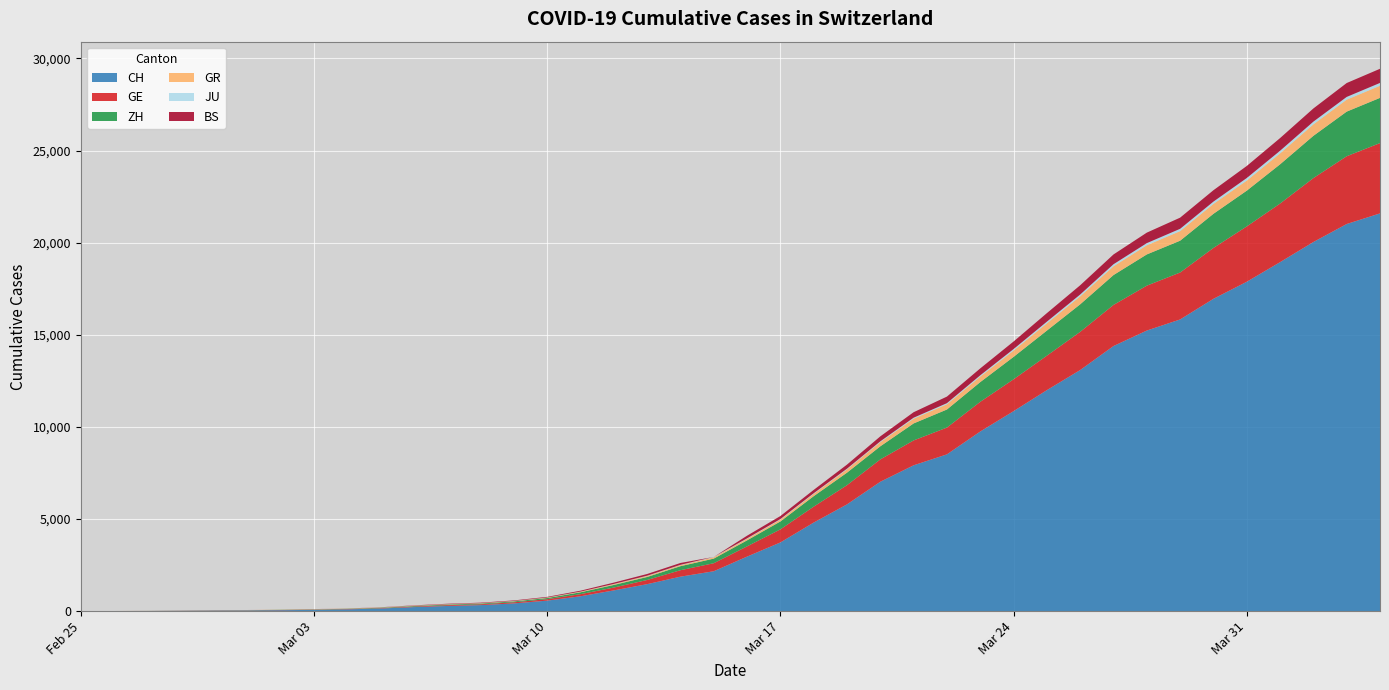

Reading left to right, what are all the values shown in this chart?

CH: 0=0	1=4	2=8	3=20	4=30	5=36	6=50	7=69	8=97	9=142	10=219	11=280	12=327	13=419	14=570	15=807	16=1125	17=1463	18=1870	19=2165	20=2959	21=3727	22=4807	23=5794	24=7022	25=7915	26=8509	27=9749	28=10853	29=11994	30=13085	31=14388	32=15229	33=15831	34=16951	35=17876	36=18940	37=20034	38=21011	39=21587
GE: 0=0	1=1	2=1	3=5	4=9	5=10	6=11	7=14	8=16	9=20	10=30	11=43	12=45	13=60	14=80	15=114	16=155	17=227	18=351	19=435	20=556	21=710	22=863	23=1041	24=1212	25=1350	26=1453	27=1611	28=1729	29=1870	30=2073	31=2231	32=2436	33=2547	34=2761	35=3003	36=3180	37=3469	38=3678	39=3816
ZH: 0=0	1=0	2=2	3=2	4=6	5=7	6=10	7=13	8=15	9=23	10=29	11=34	12=40	13=49	14=62	15=101	16=140	17=163	18=218	19=250	20=326	21=429	22=568	23=679	24=711	25=922	26=981	27=1070	28=1216	29=1362	30=1494	31=1621	32=1695	33=1727	34=1853	35=1941	36=2130	37=2294	38=2422	39=2455
GR: 0=0	1=2	2=2	3=6	4=6	5=6	6=9	7=9	8=12	9=14	10=16	11=17	12=18	13=18	14=22	15=31	16=43	17=53	18=56	19=71	20=84	21=101	22=128	23=182	24=226	25=258	26=284	27=300	28=343	29=393	30=433	31=474	32=495	33=519	34=535	35=547	36=592	37=622	38=649	39=657
JU: 0=0	1=0	2=1	3=1	4=1	5=1	6=1	7=2	8=2	9=4	10=4	11=5	12=5	13=7	14=7	15=7	16=12	17=17	18=18	19=19	20=25	21=29	22=32	23=36	24=44	25=54	26=61	27=69	28=82	29=92	30=100	31=114	32=119	33=127	34=128	35=140	36=145	37=149	38=149	39=154
BS: 0=0	1=0	2=1	3=1	4=1	5=1	6=1	7=3	8=3	9=8	10=15	11=21	12=24	13=28	14=33	15=49	16=73	17=92	18=100	19=0	20=143	21=164	22=181	23=220	24=270	25=297	26=356	27=374	28=410	29=462	30=501	31=530	32=569	33=605	34=617	35=653	36=687	37=714	38=754	39=767